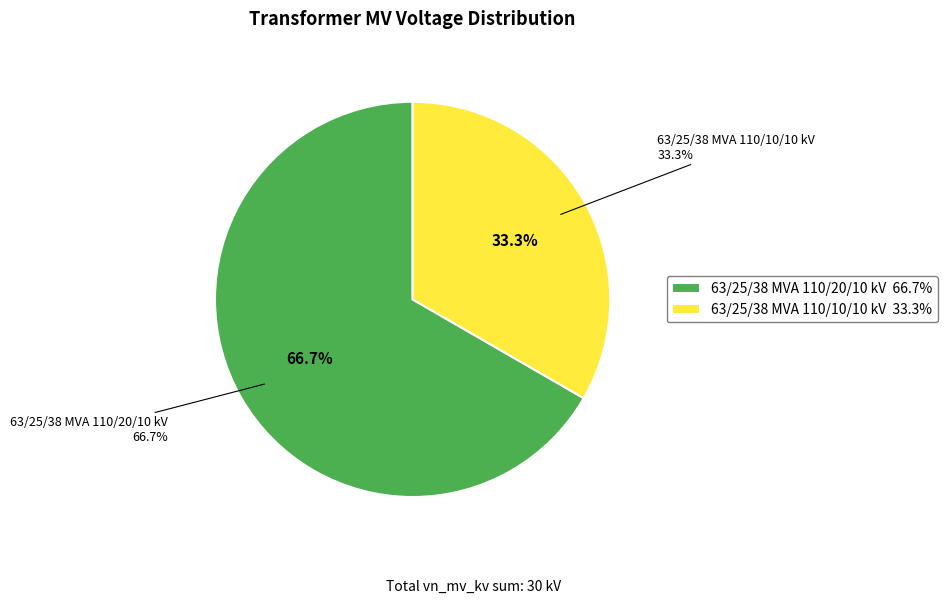

Which has a higher value, 63/25/38 MVA 110/10/10 kV or 63/25/38 MVA 110/20/10 kV?

63/25/38 MVA 110/20/10 kV